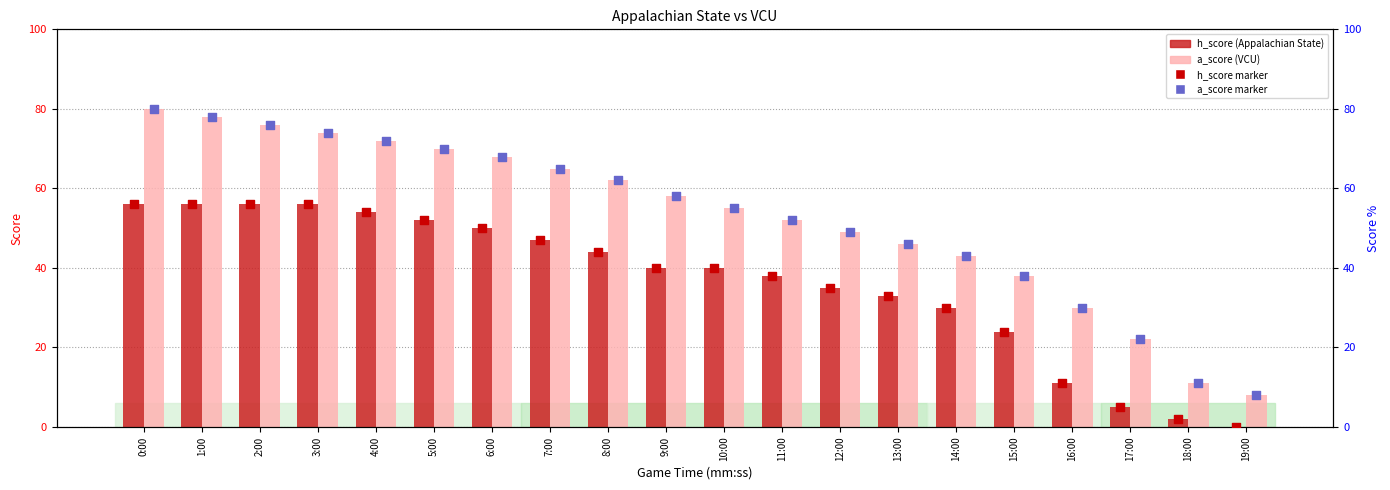

Which series has the largest total across all categories?

a_score (VCU 2026)